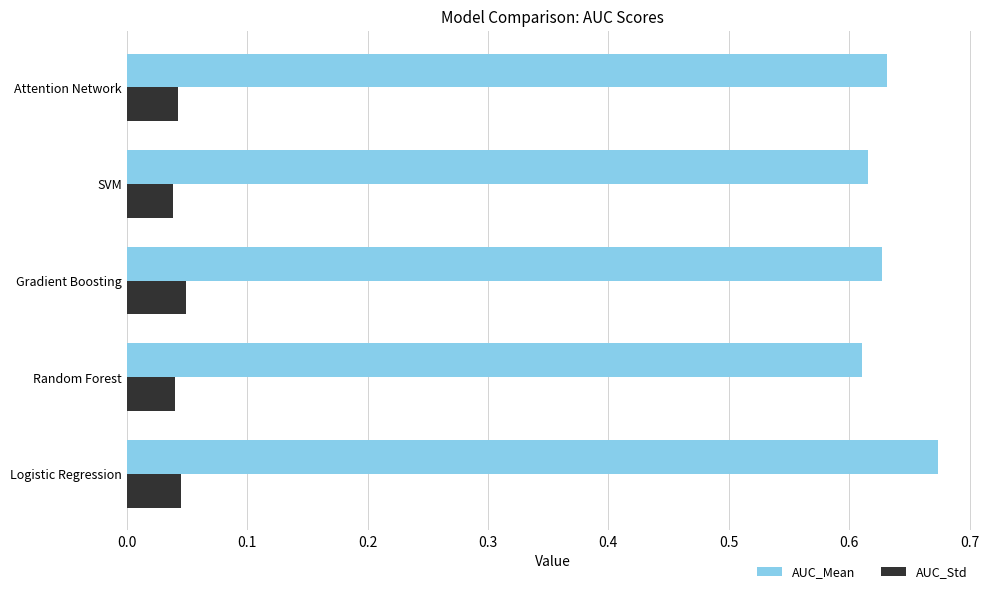

At which category does the chart reach its peak across all series?

Logistic Regression